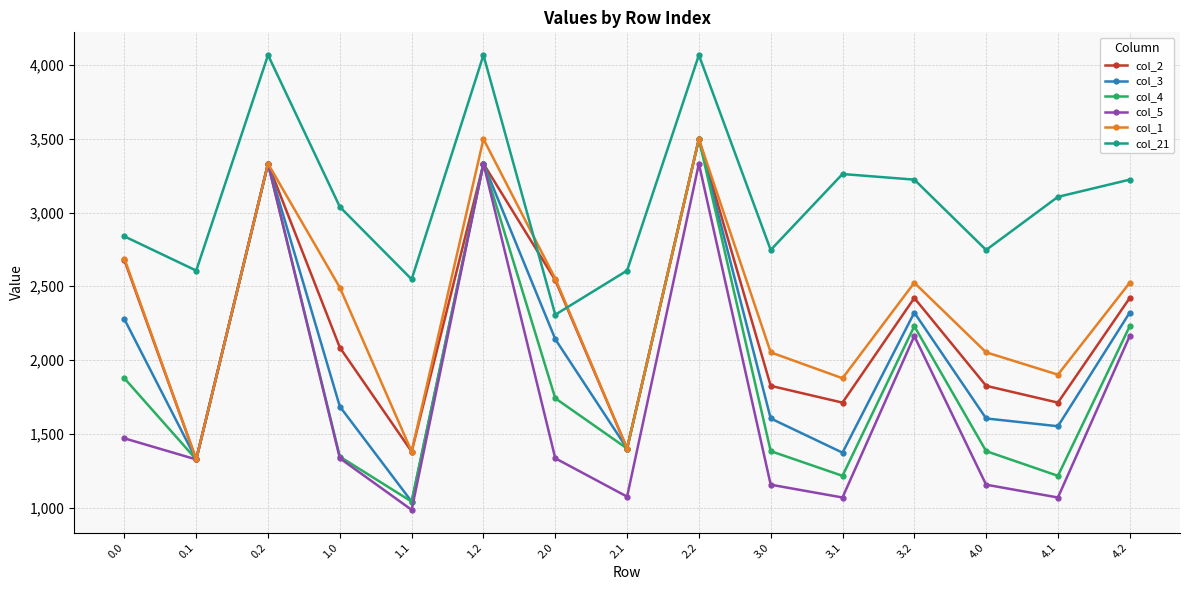

What is the difference between the highest and lowest values at 1.1?

1563.1